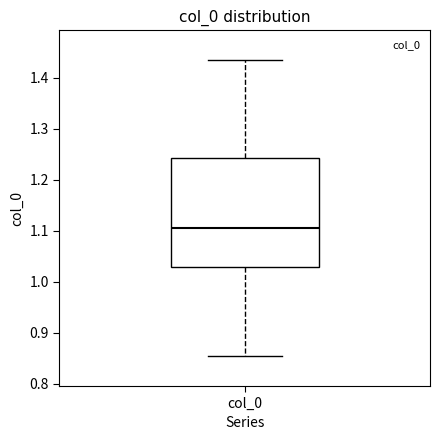

Transcribe this box plot: give where the median line is, the range the box spans, and where the two whiskers end, as read against the y-axis. The values are not printed on the chart, so give them approximately, as read against the axis.

median 1.11, box 1.03 to 1.24, whiskers 0.85 to 1.43